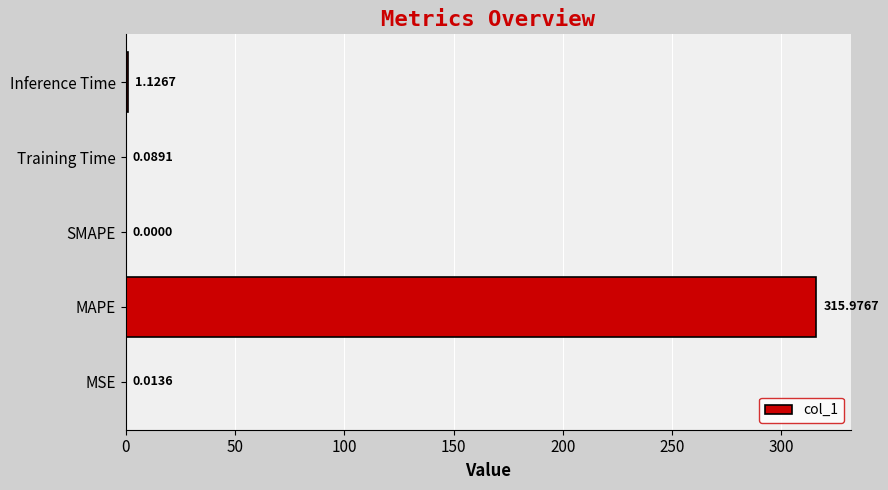

What is the sum of all values?

317.2